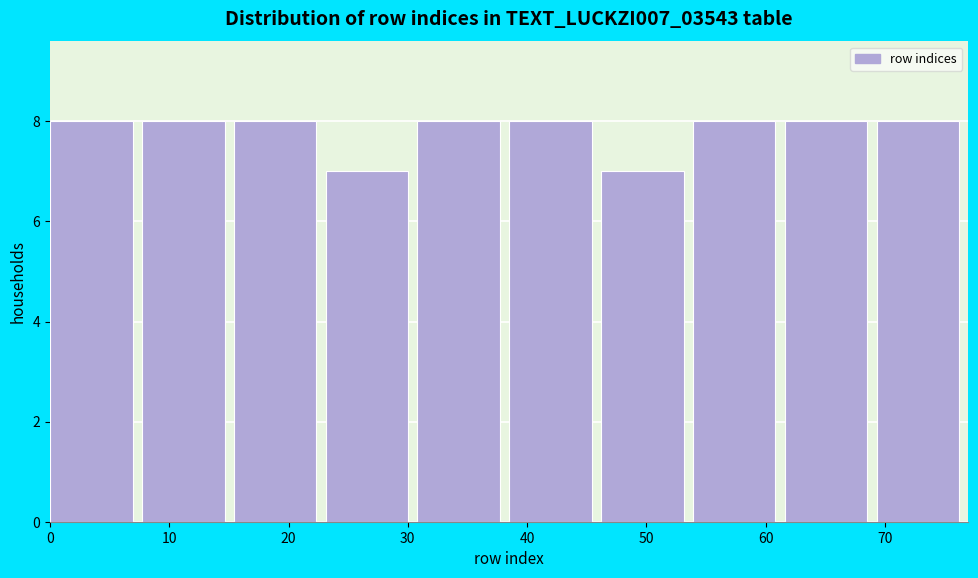

Reading left to right, list every bar in this chart as the range it spans on the x-axis followed by its height. Neither the bar edges nor the heights are printed on the chart, so give them approximately, as read against the axes.

0.0 to 7.7: 8
7.7 to 15.4: 8
15.4 to 23.1: 8
23.1 to 30.8: 7
30.8 to 38.5: 8
38.5 to 46.2: 8
46.2 to 53.9: 7
53.9 to 61.6: 8
61.6 to 69.3: 8
69.3 to 77.0: 8